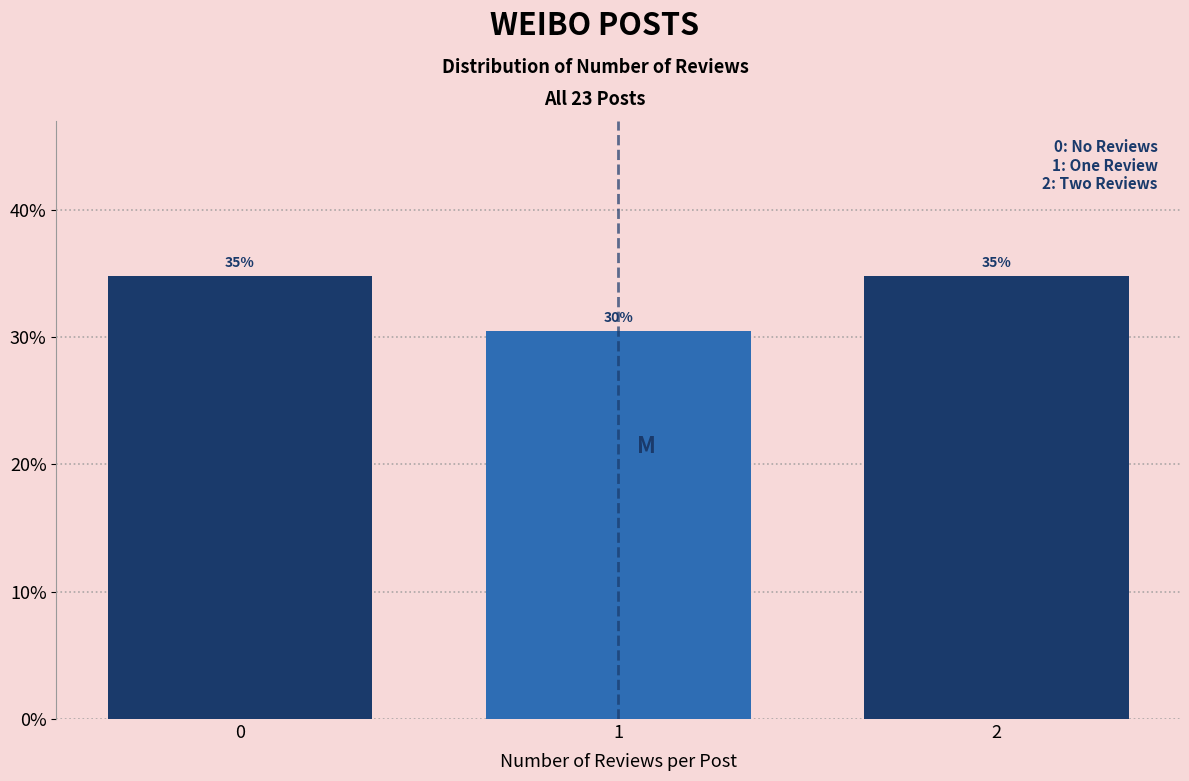

Are the bars horizontal?

No